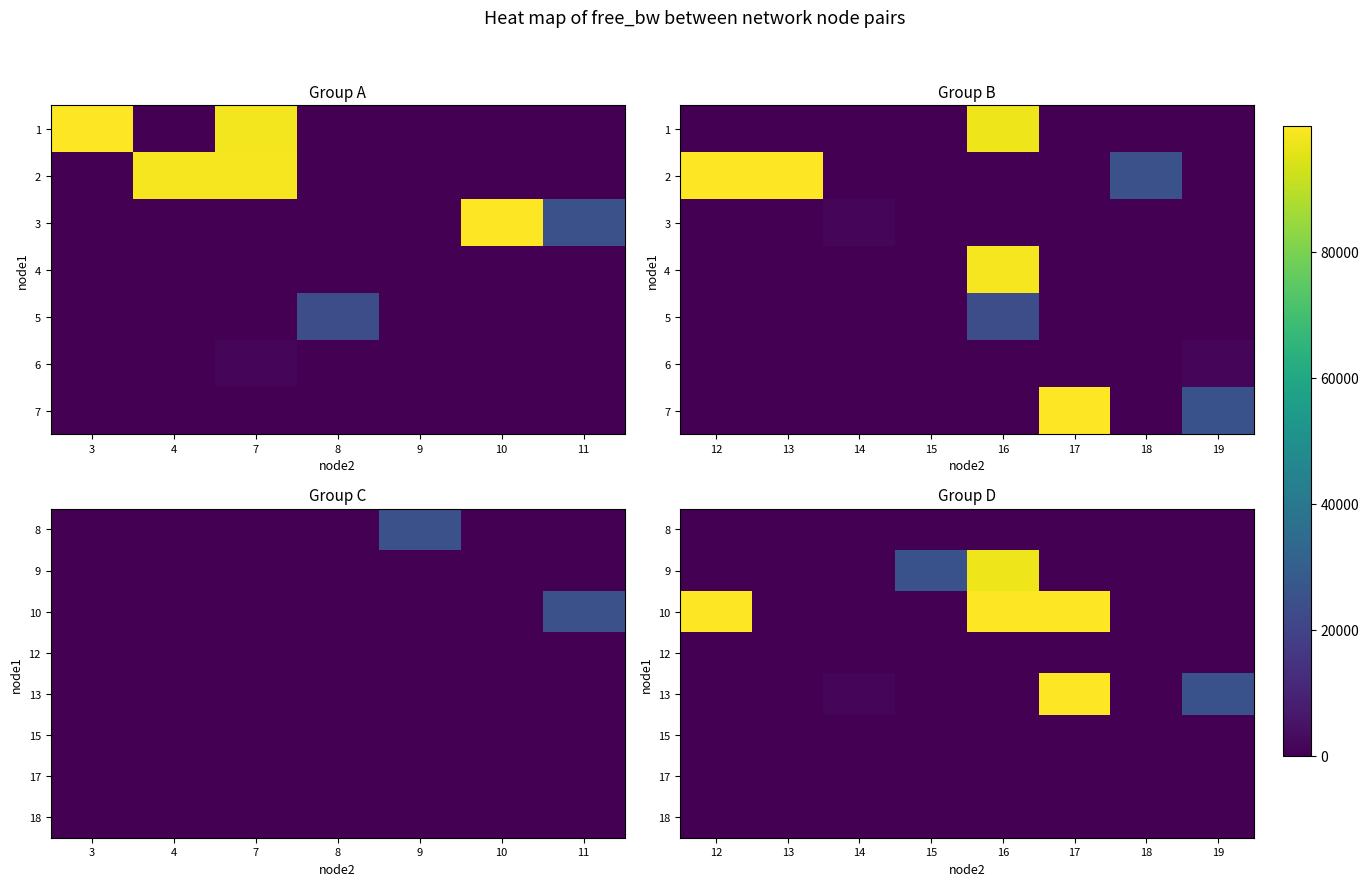

At which label is 18 closest to 0?

12